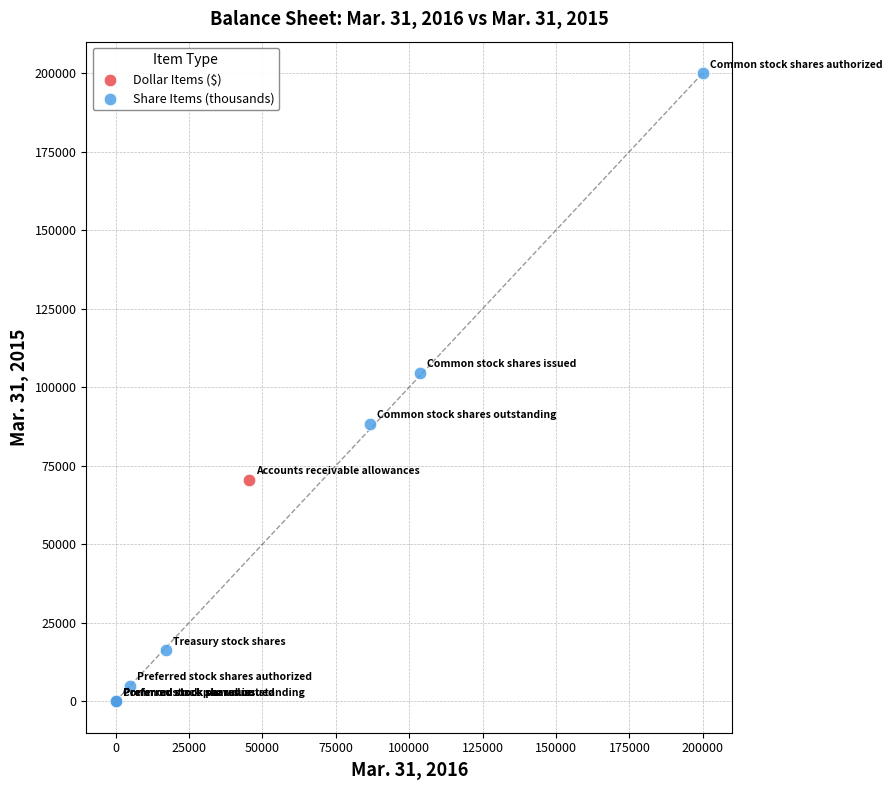

Which series has the largest Y range (max minus min)?

Share Items (thousands)